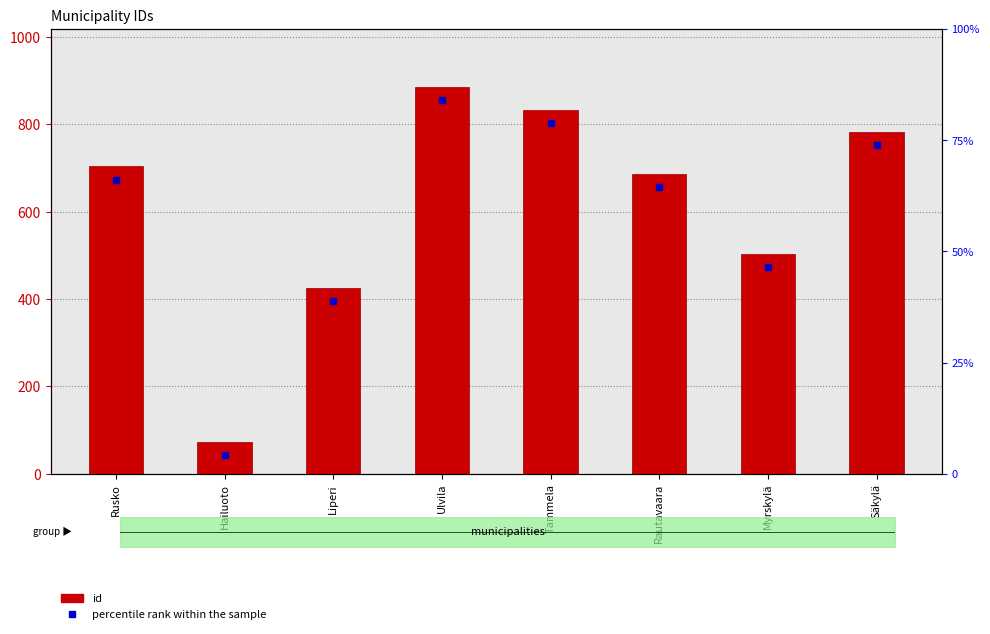

List the labels in order of value, smallest first.

Hailuoto, Liperi, Myrskylä, Rautavaara, Rusko, Säkylä, Tammela, Ulvila